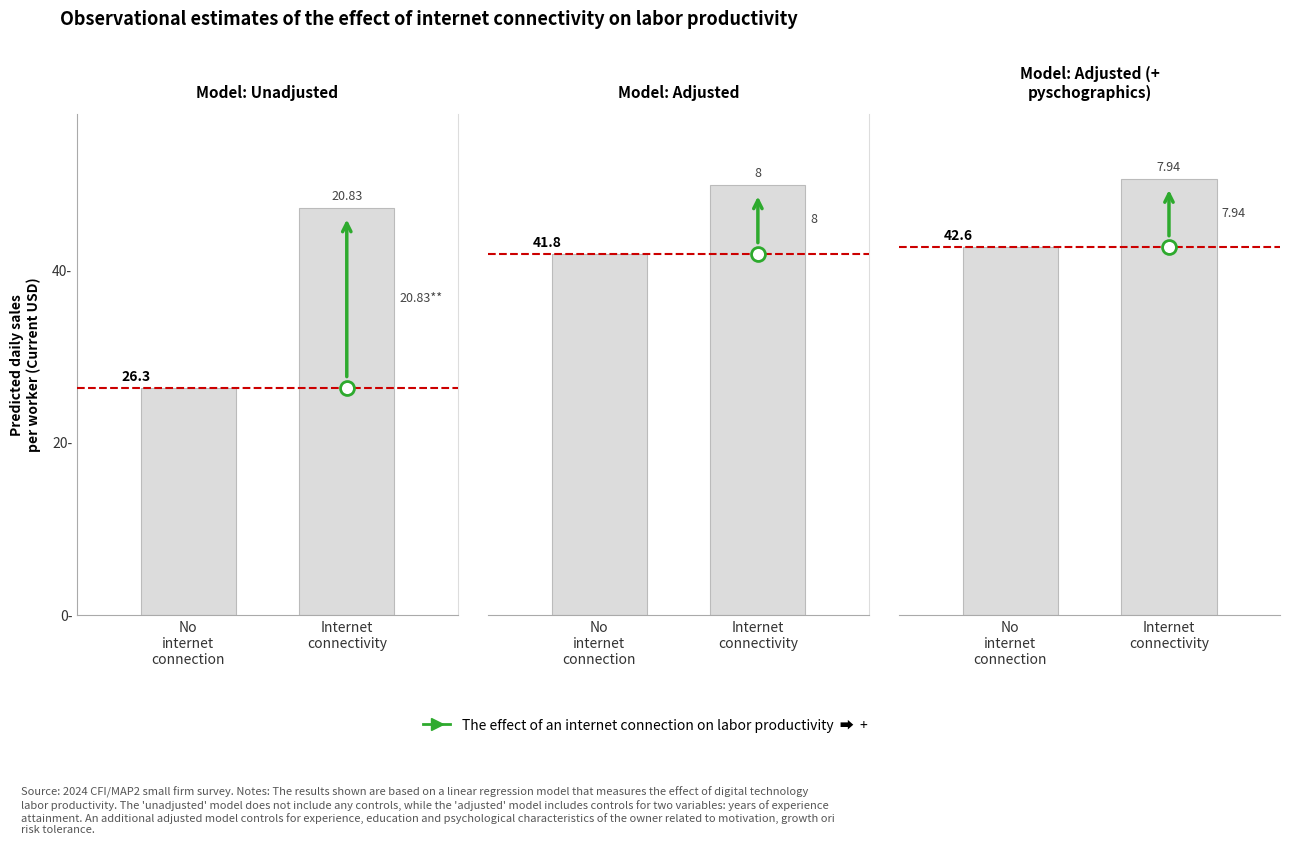

What is the difference between the highest and lowest values at 1?

8.0